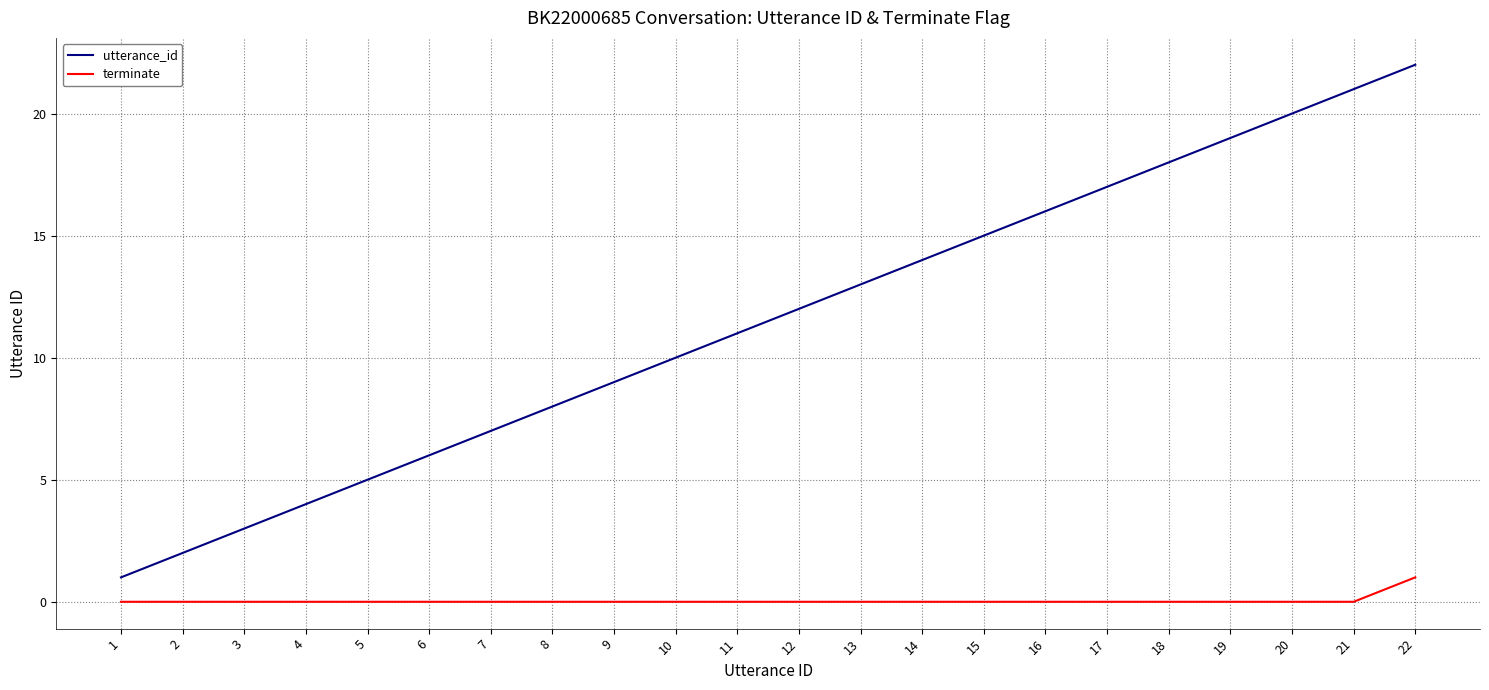

What is the greatest value displayed?

22